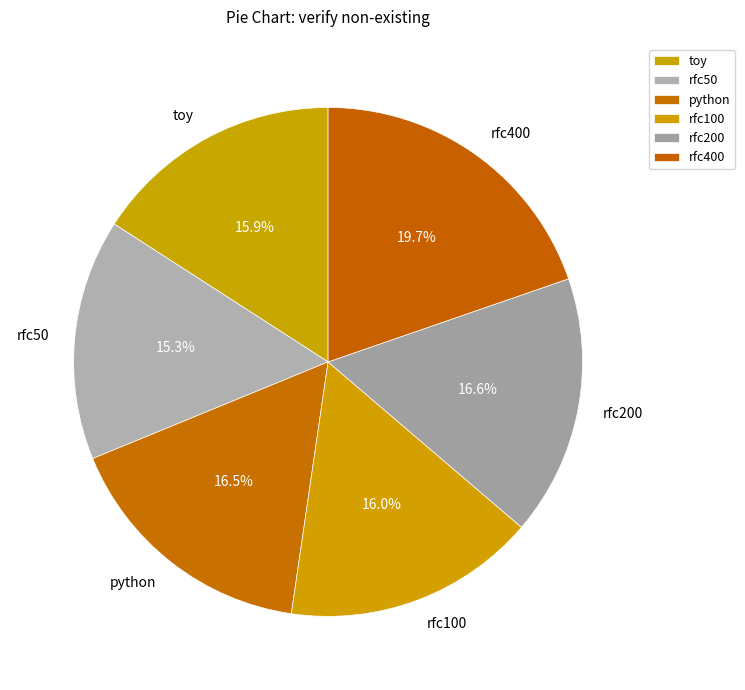

How many slices are in this pie chart?

6